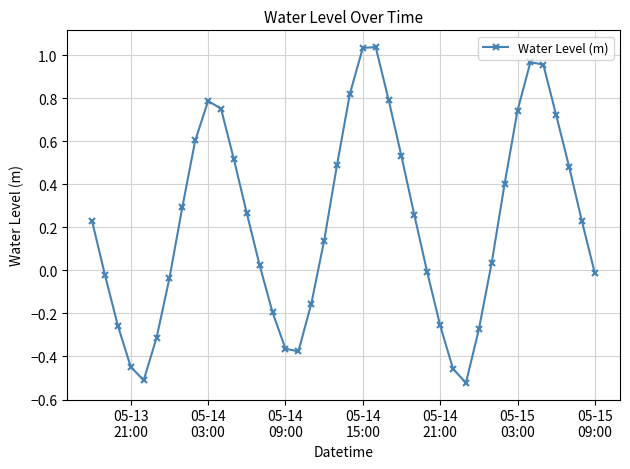

How many points are higher than both their immediate neighbors (excluding endpoints)?

3